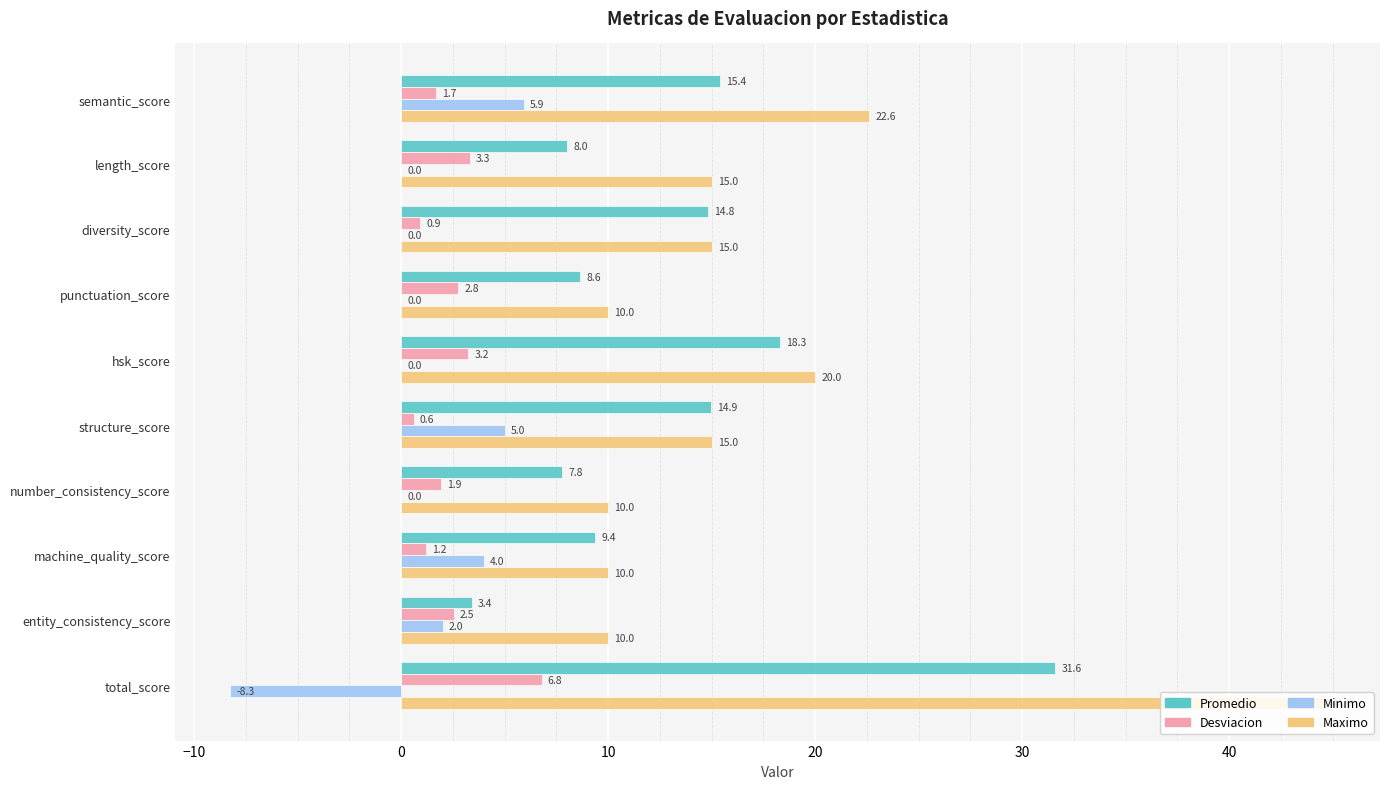

What value does the Desviacion series have at machine_quality_score?

1.2